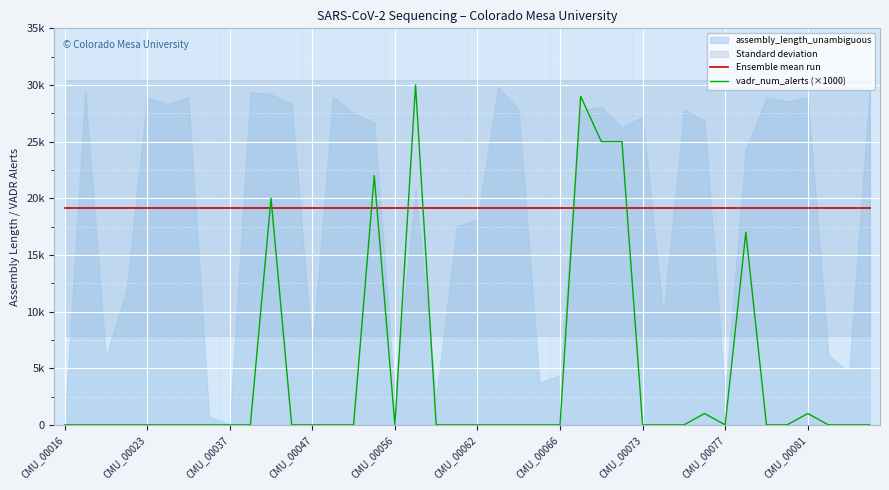

Rank the series at 30 from highest to lowest value.

Ensemble mean run, vadr_num_alerts (×1000)